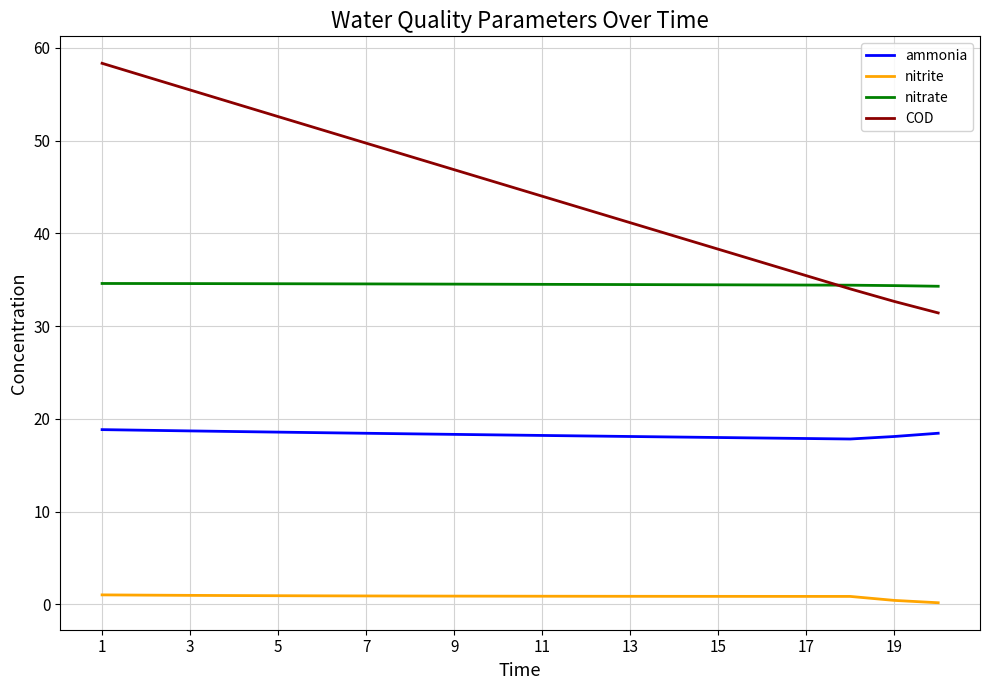

List the series in order of their peak value, highest first.

COD, nitrate, ammonia, nitrite